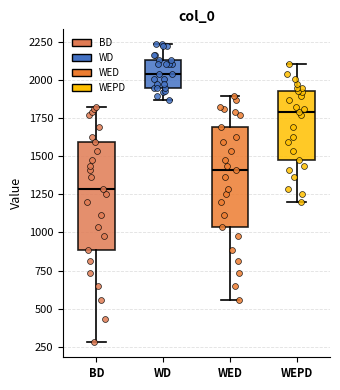

Where does the upper whisker of the box for BD end on the y-axis? The values are not printed on the chart, so give them approximately, as read against the axis.

1850